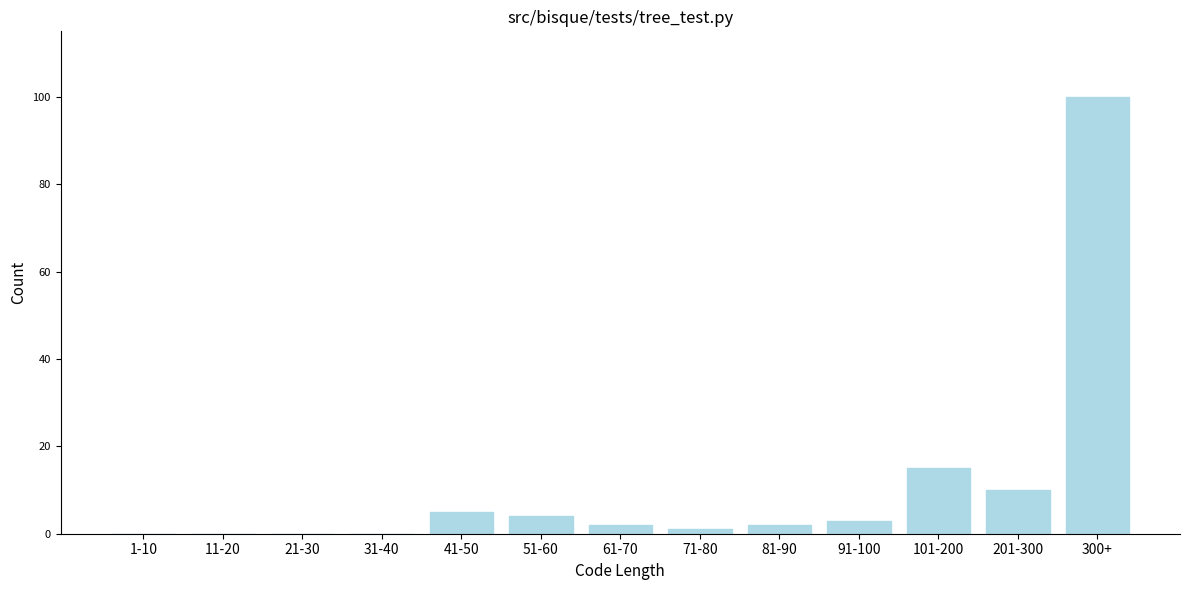

Reading left to right, extract all data points from this chart.

1-10=0	11-20=0	21-30=0	31-40=0	41-50=5	51-60=4	61-70=2	71-80=1	81-90=2	91-100=3	101-200=15	201-300=10	300+=100